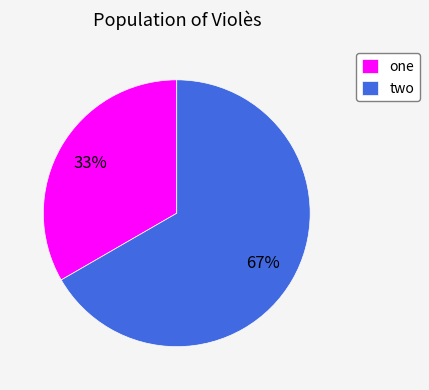

What percentage is the two slice, to the nearest percent?

67%